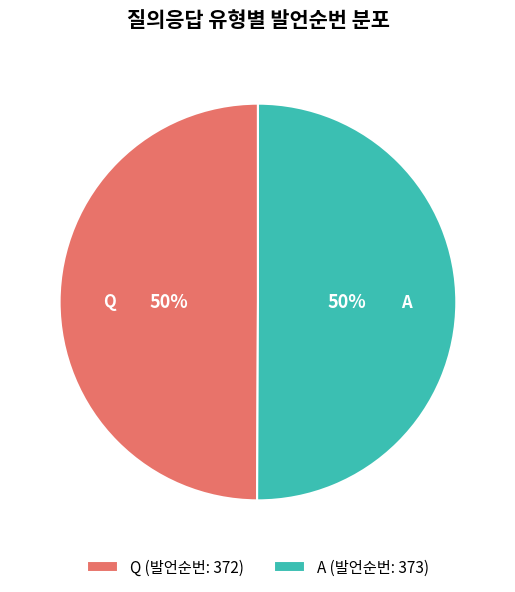

Approximately how many times larger is the value at Q (발언순번: 372) compared to A (발언순번: 373)?

1.0